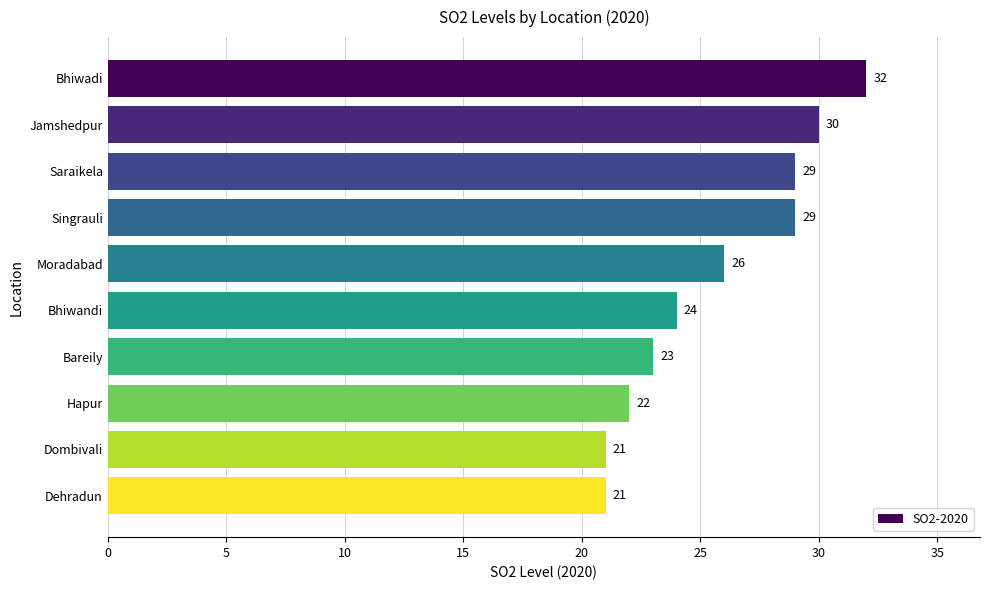

What is the label of the 4th bar from the top?

Singrauli